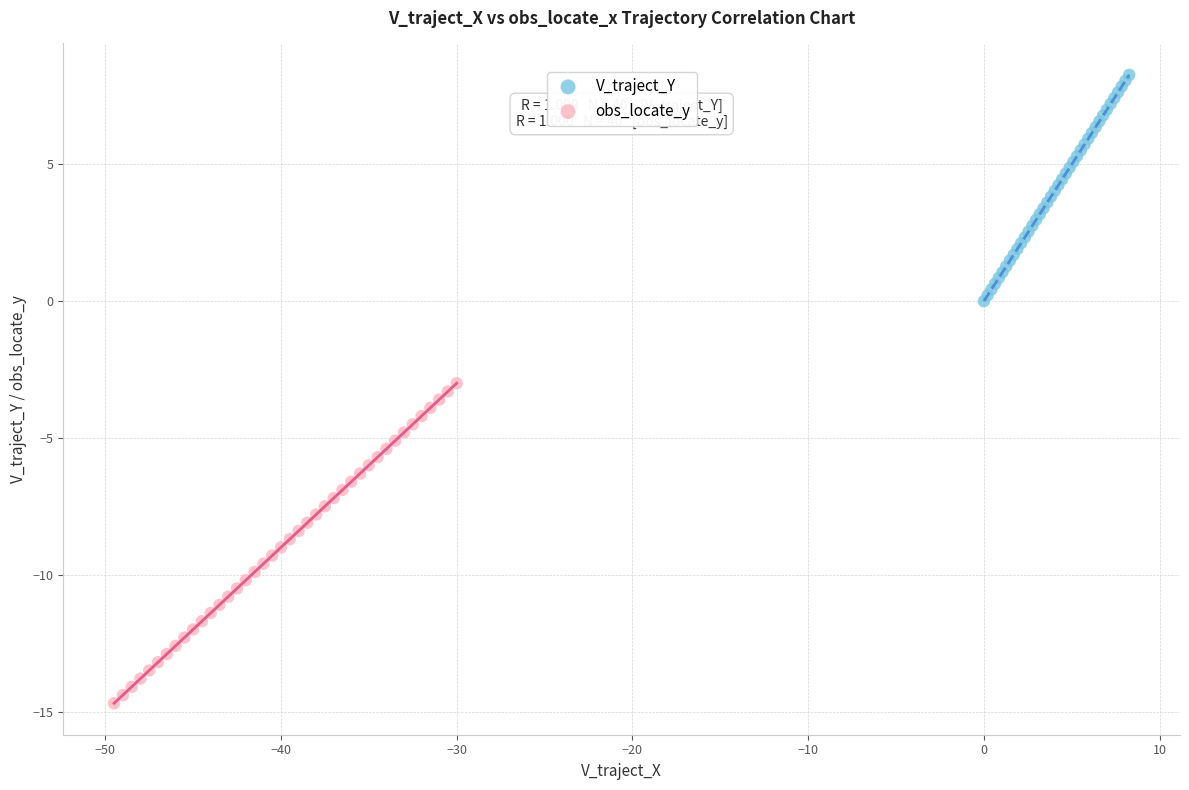

Which series has the widest spread of Y values?

obs_locate_y